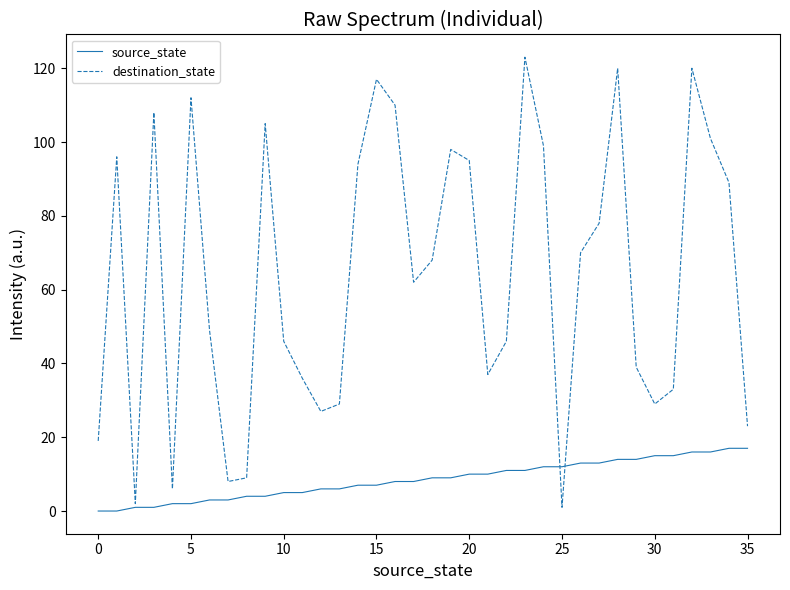

Which series has the largest range (max minus min)?

destination_state